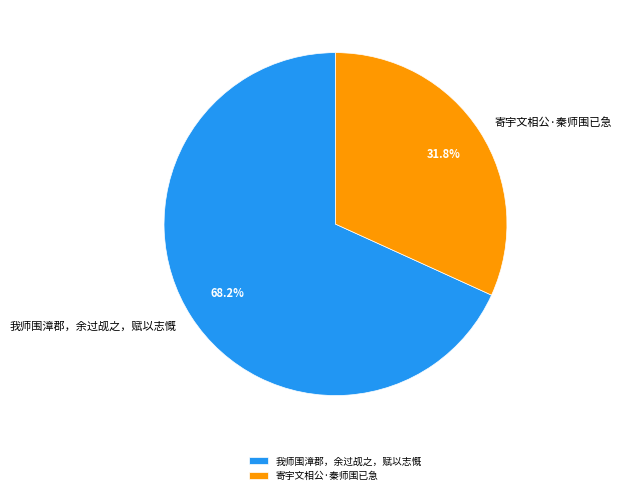

Approximately how many times larger is the value at 寄宇文相公·秦师围已急 compared to 我师围漳郡，余过觇之，赋以志慨?

0.5